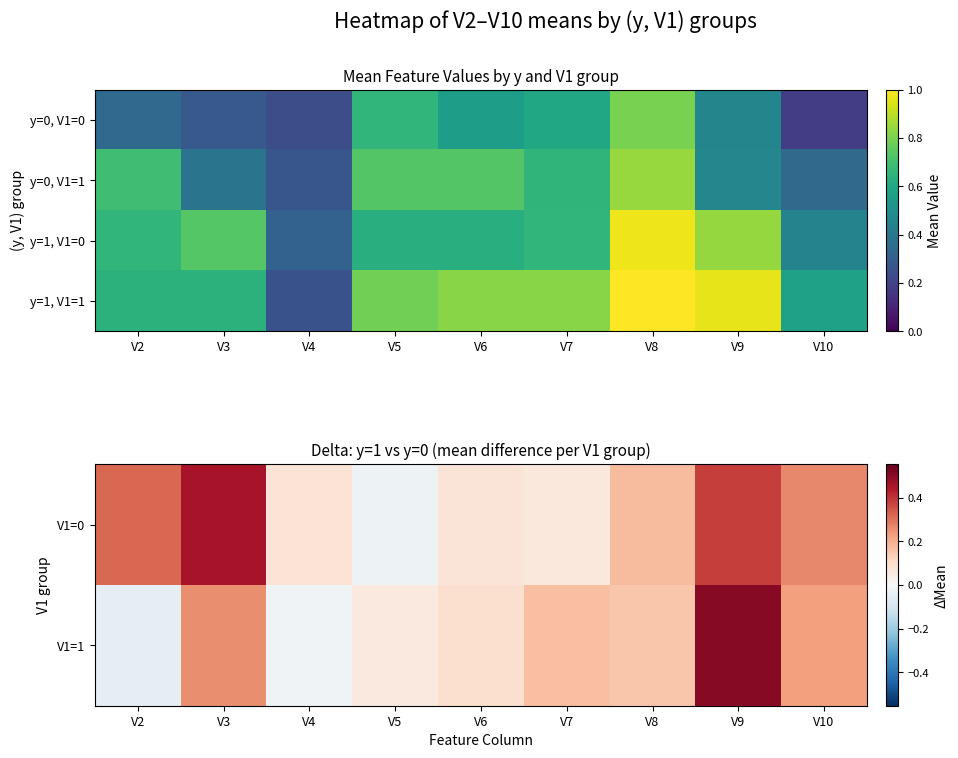

What is the difference between the maximum and minimum values in the y=1, V1=1 series?

0.8